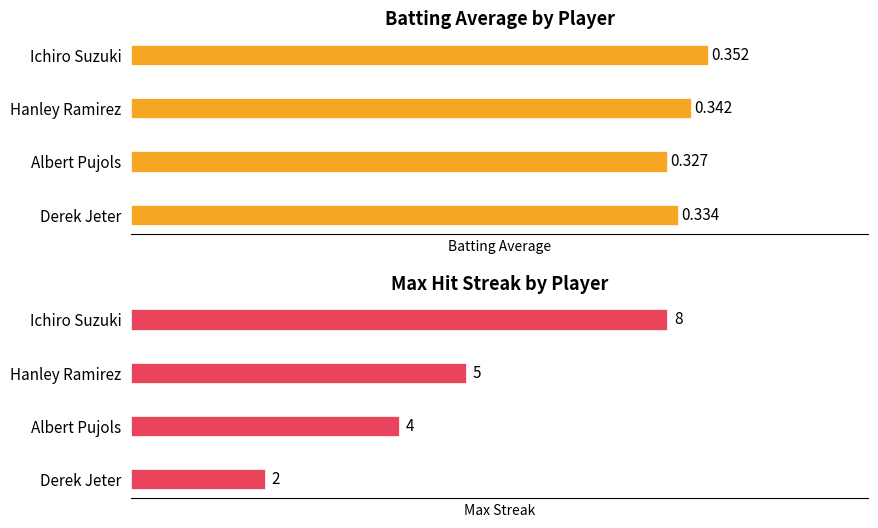

What is the value of the Batting Average1 bar at the 1st from the left?

0.4